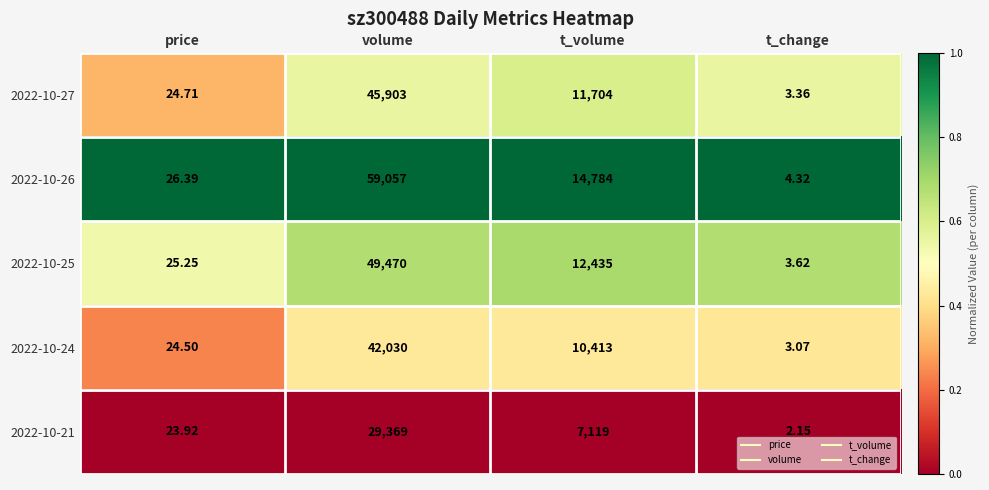

Which series has the widest spread of values?

2022-10-26